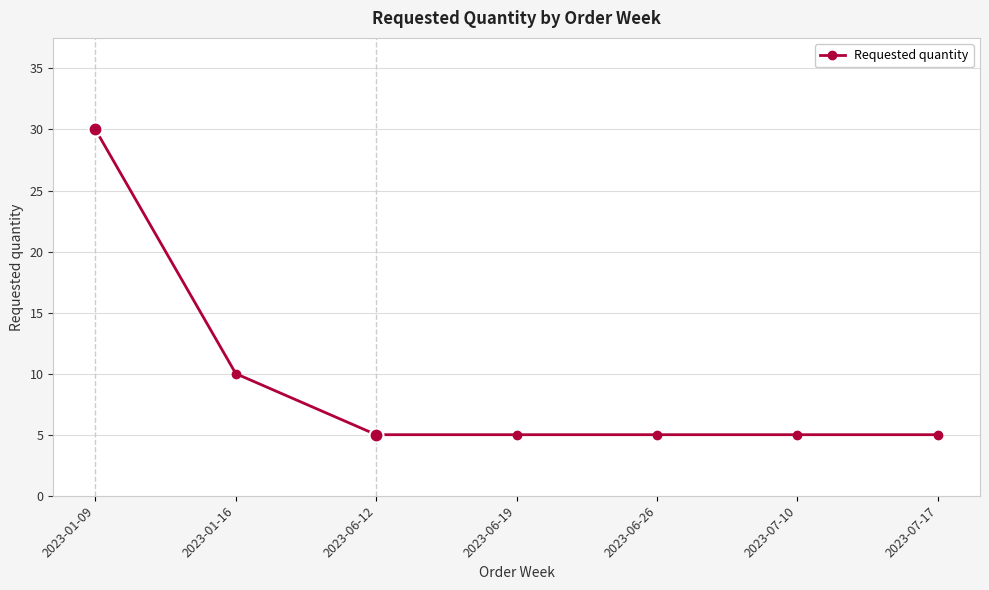

Between 2023-01-16 and 2023-01-09, which is larger?

2023-01-09